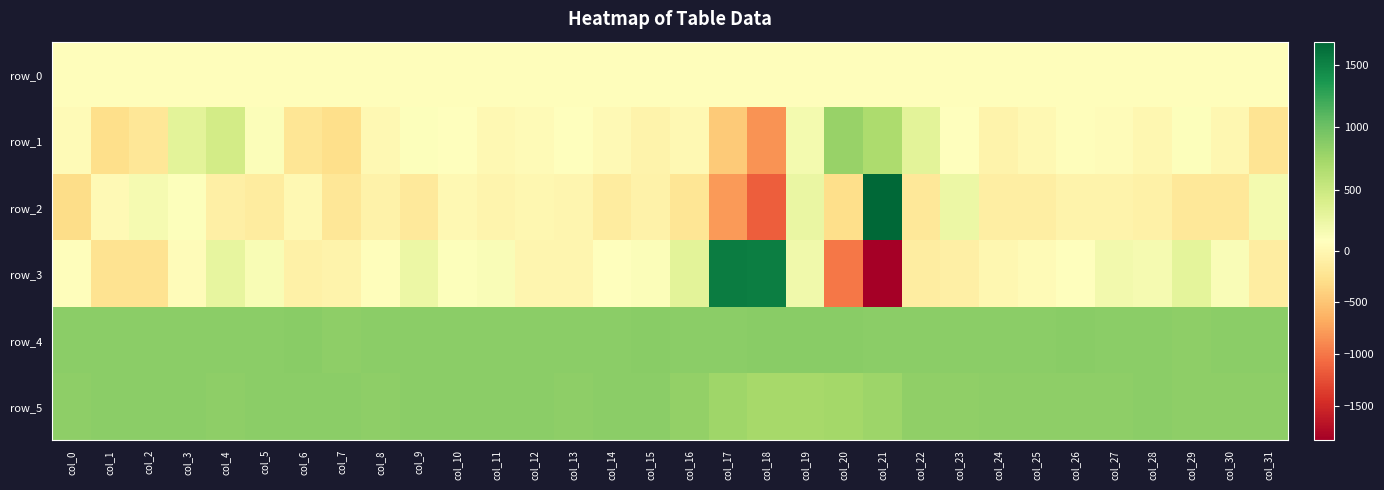

At which category is the sum across all series the highest?

col_4